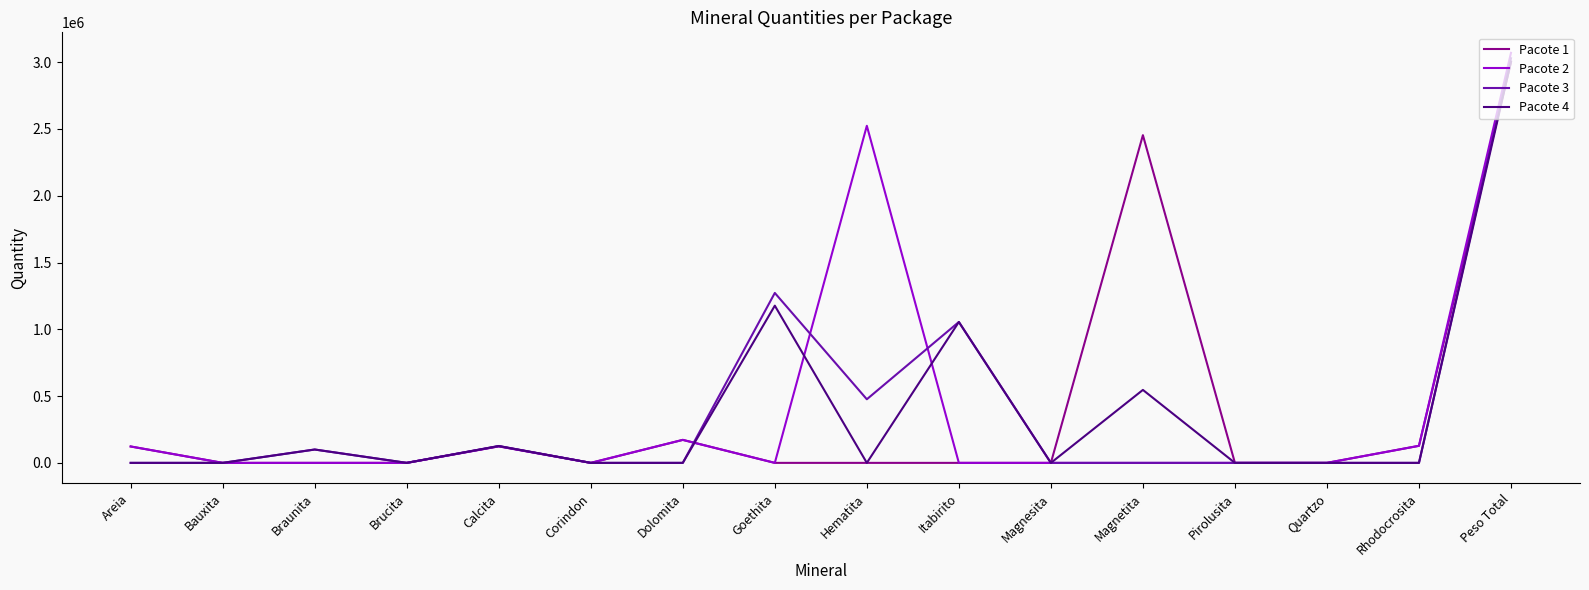

What is the difference between the maximum and minimum values in the Pacote 2 series?

3070120